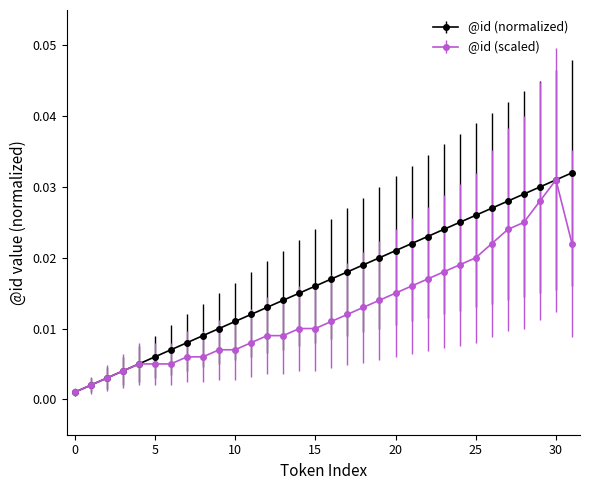

Which series has the widest spread of values?

@id (normalized)